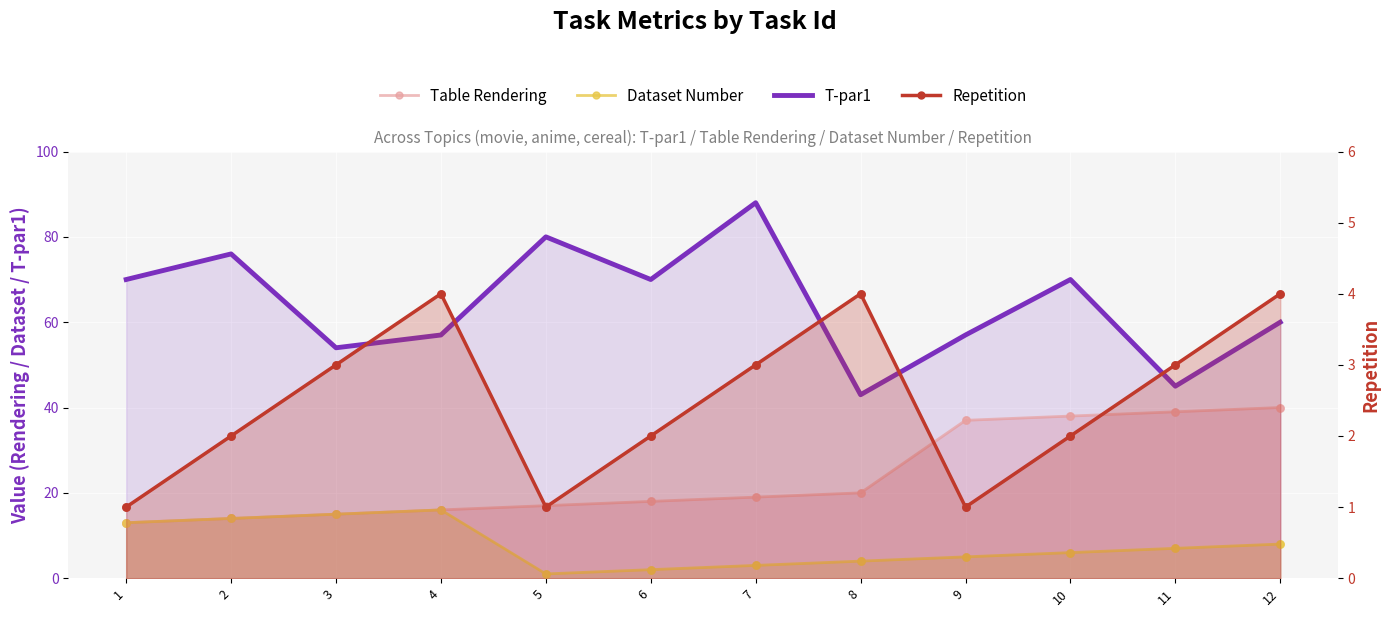

Which series contains the highest Y value?

T-par1